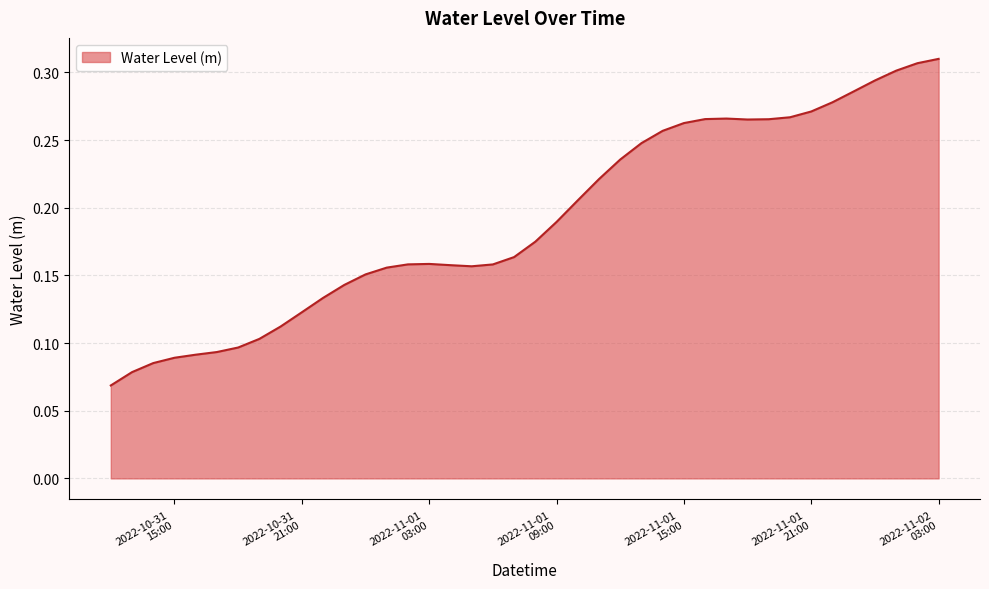

Reading left to right, extract all data points from this chart.

0.1	0.1	0.1	0.1	0.1	0.1	0.1	0.1	0.1	0.1	0.1	0.1	0.2	0.2	0.2	0.2	0.2	0.2	0.2	0.2	0.2	0.2	0.2	0.2	0.2	0.2	0.3	0.3	0.3	0.3	0.3	0.3	0.3	0.3	0.3	0.3	0.3	0.3	0.3	0.3